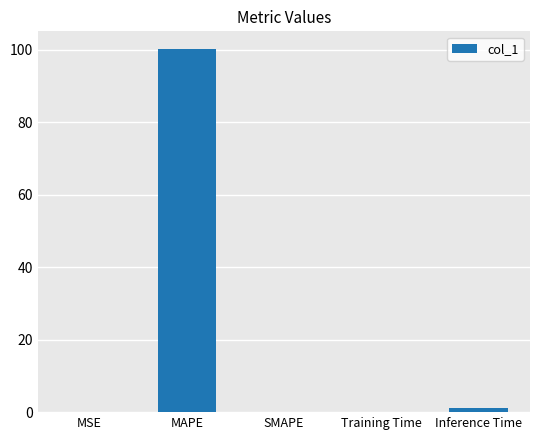

The chart shows a value of 1.1 at Inference Time. True or false?

True